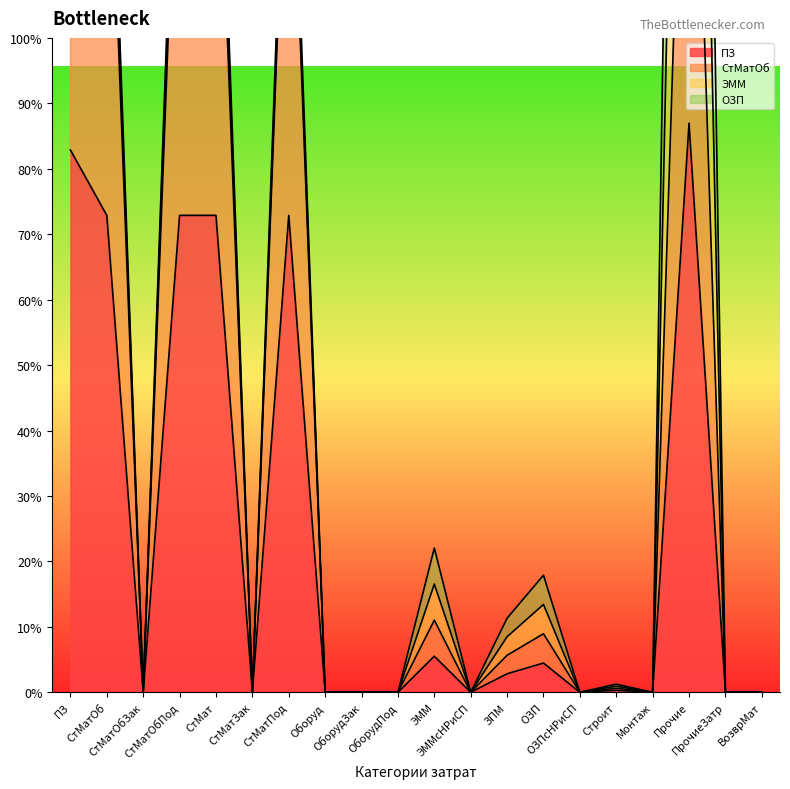

What is the sum of all СтМатОб values?

49724543.9